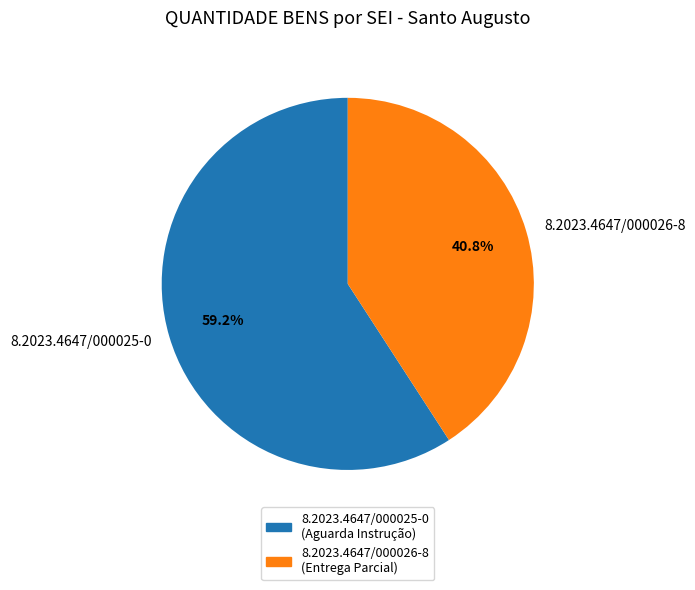

Count the number of slices in the pie.

2